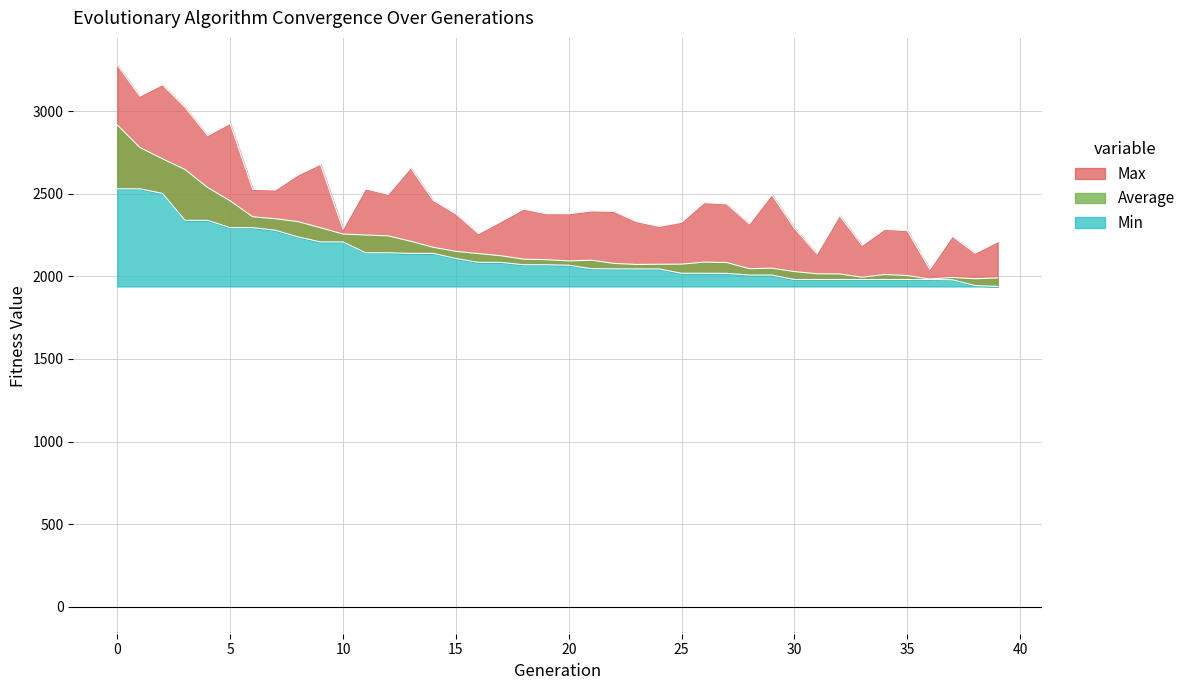

Which category has the lowest value across all series?

39